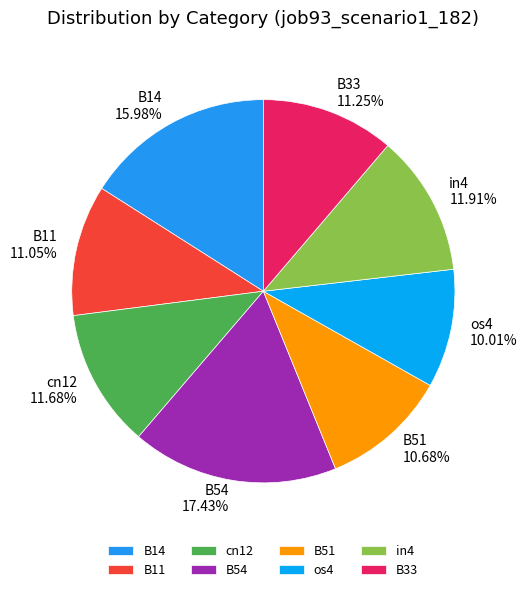

Does any single category account for the majority?

No